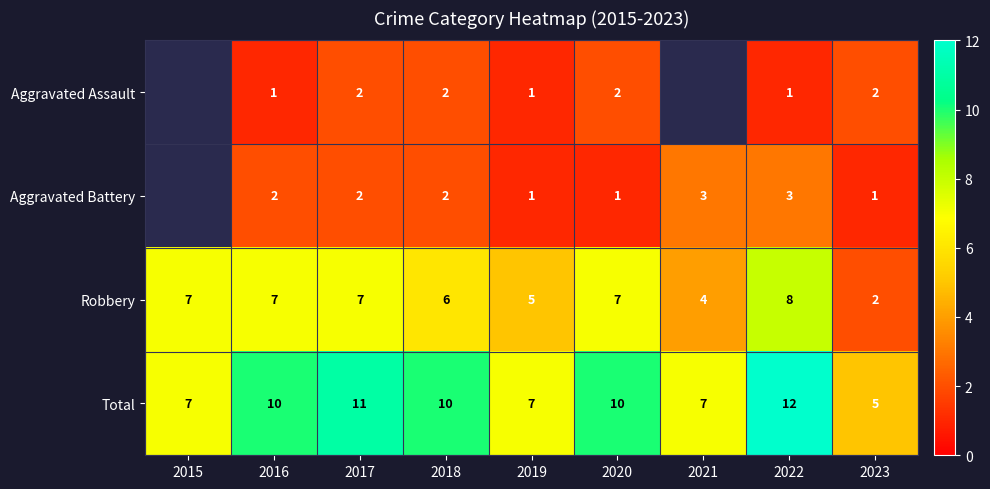

The Aggravated Assault series shows 1.7 at 2016. True or false?

False